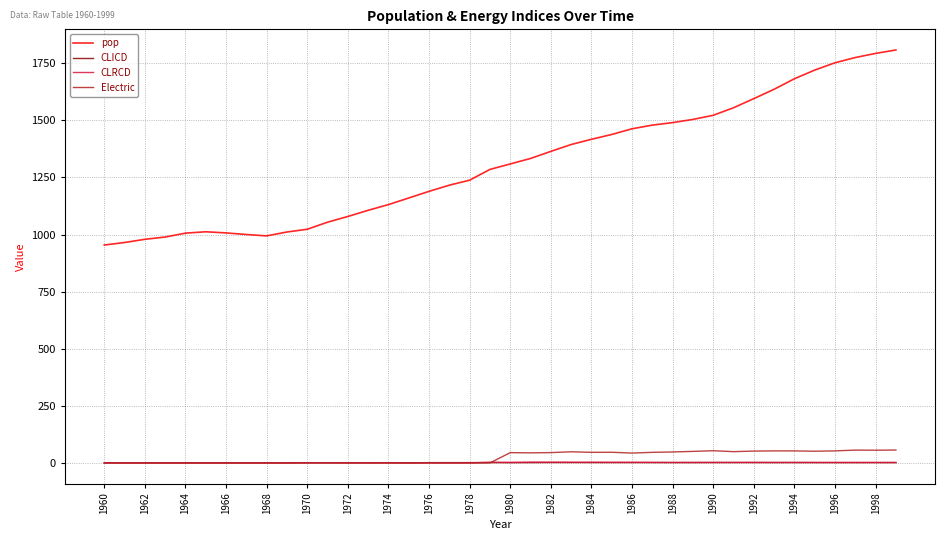

Which series has the largest total across all categories?

pop